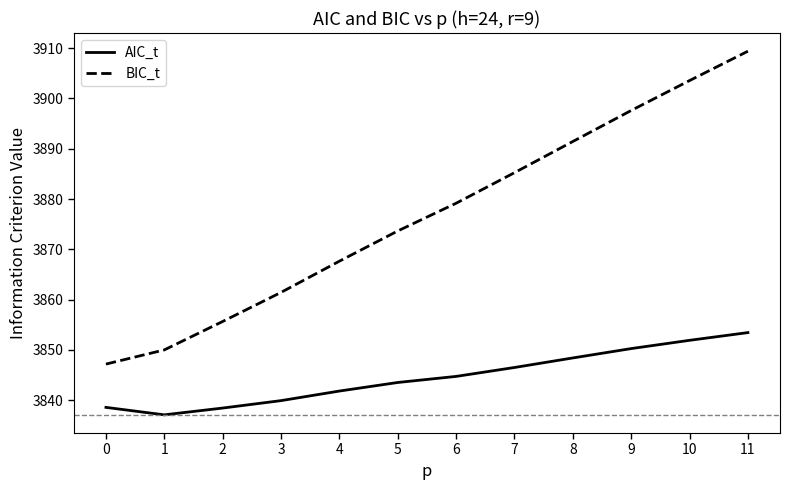

True or false: AIC_t and BIC_t intersect in this chart.

False